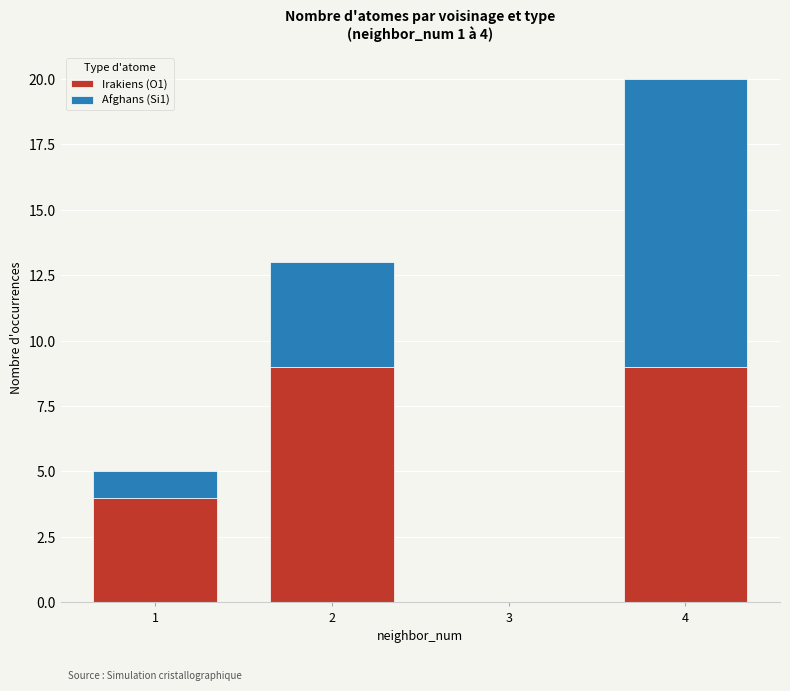

Reading left to right, what are the values for Irakiens (O1)?

1=4	2=9	3=0	4=9